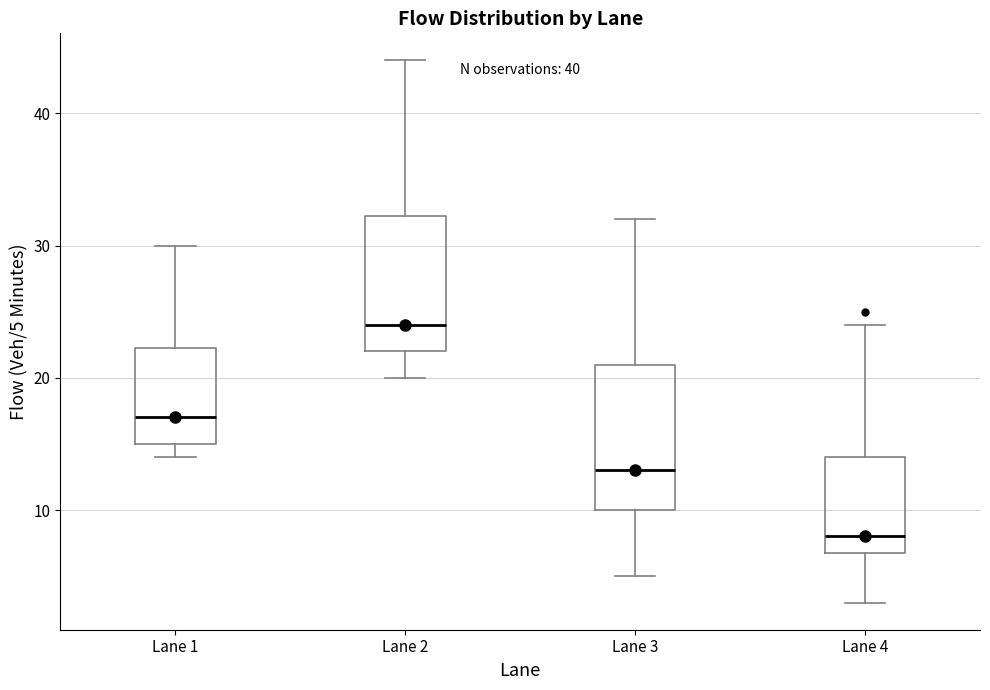

Where does the median line of the box for Lane 2 sit on the y-axis? The values are not printed on the chart, so give them approximately, as read against the axis.

24